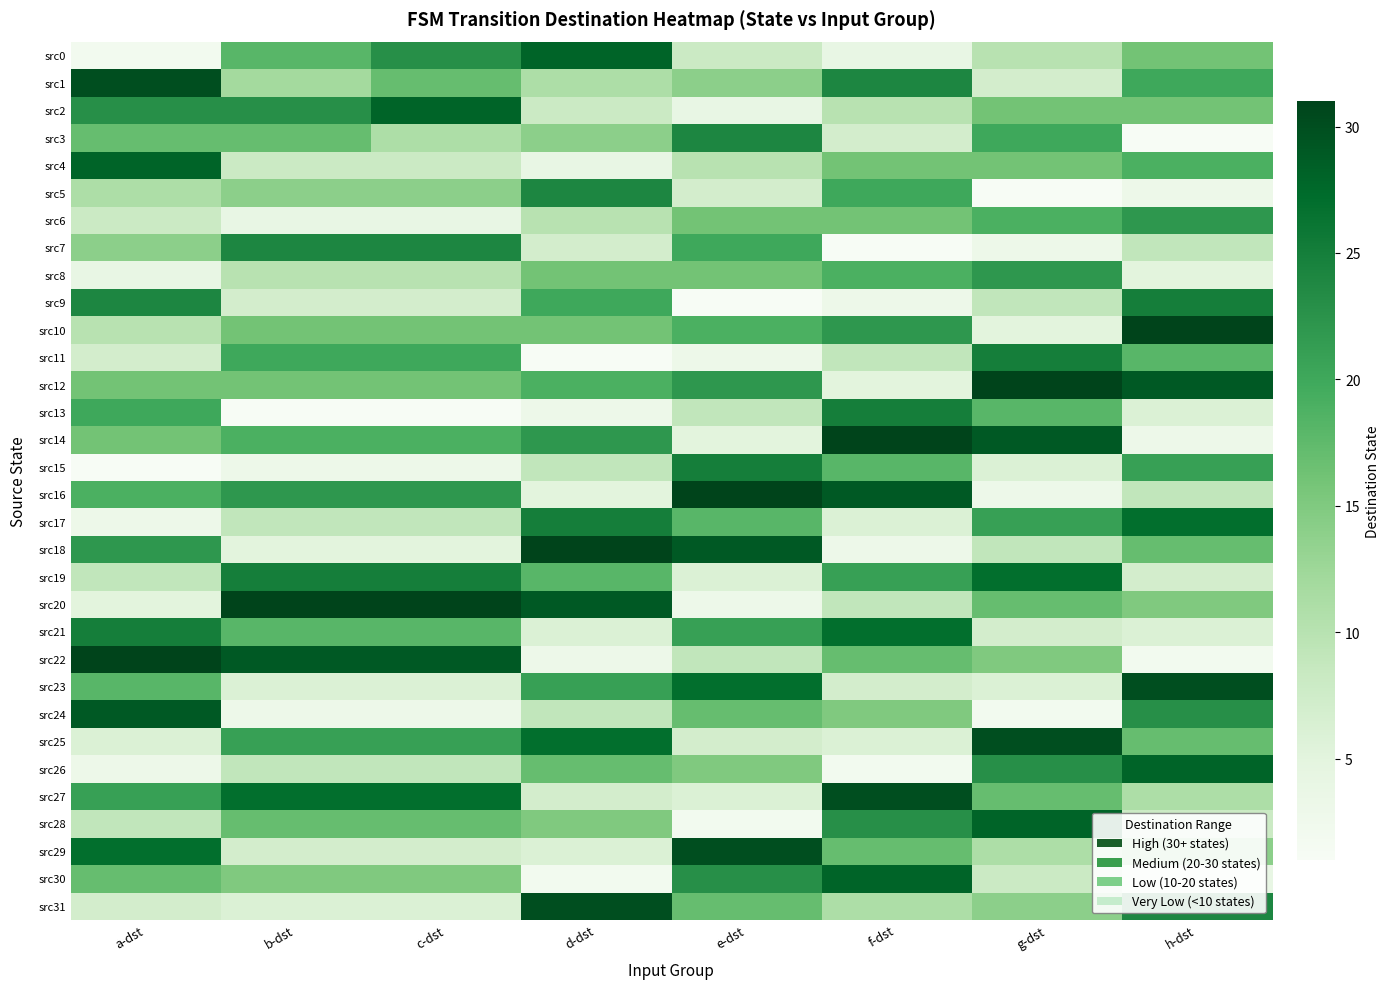

At which category is the sum across all series the highest?

h-dst